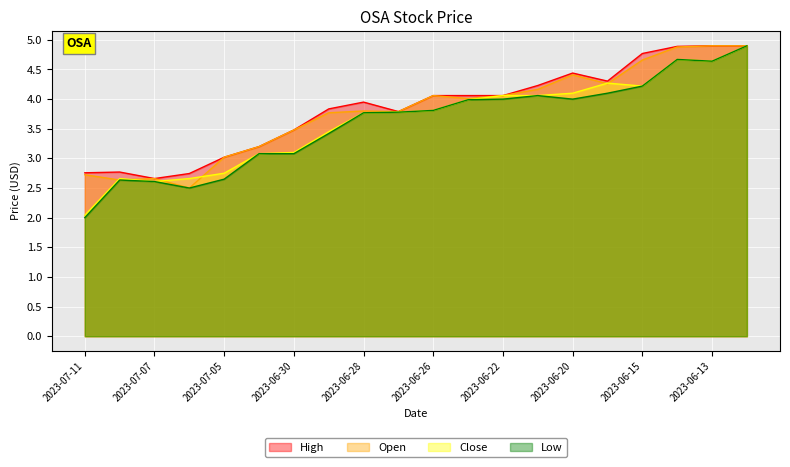

At which category does Low reach its first local valley?

2023-07-06